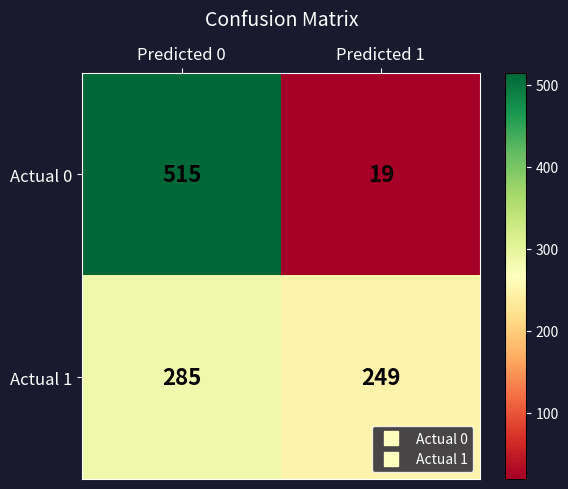

At which label does Actual 0 reach its minimum?

Predicted 1